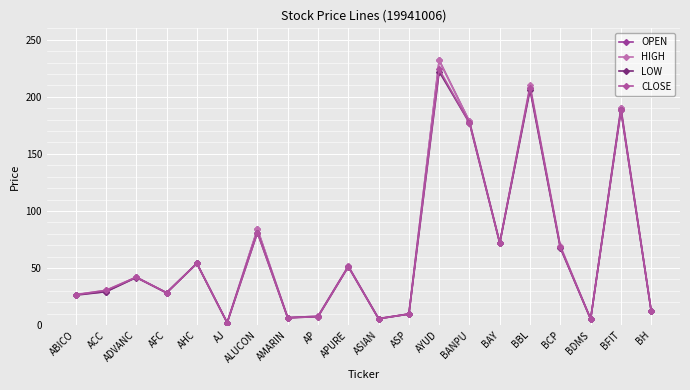

Count the number of categories in the chart.

20